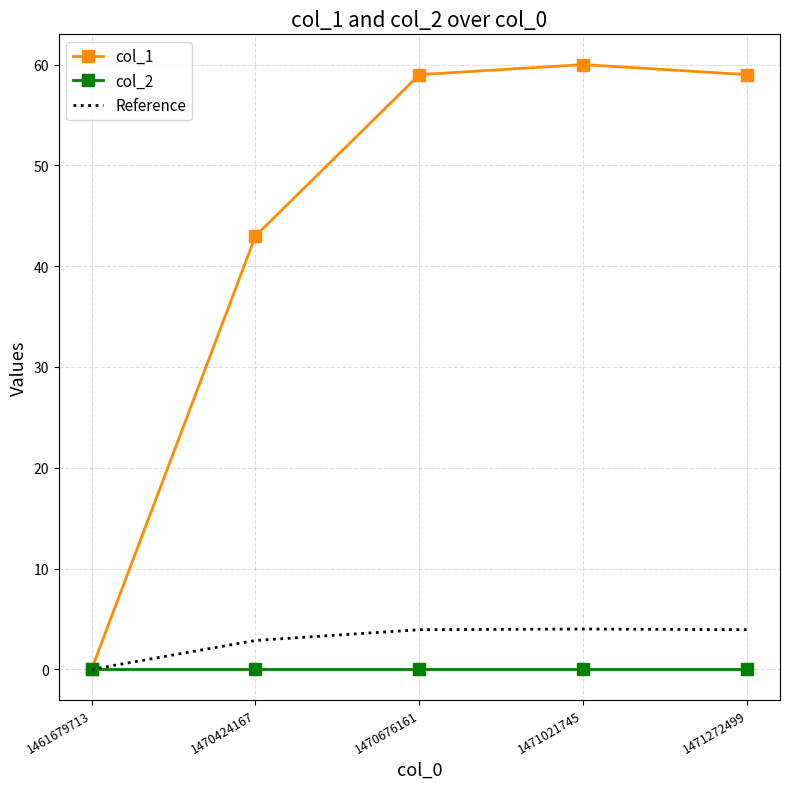

What is the spread (max minus min) of values at 1470424167?

43.0